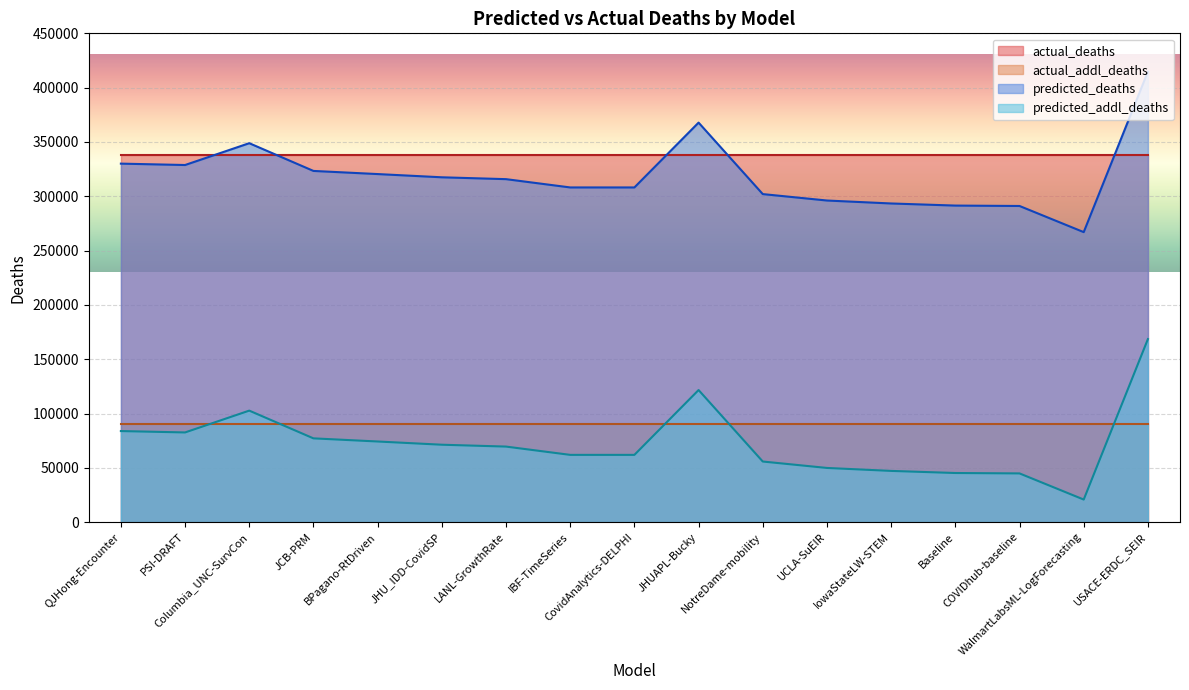

Rank the series at Baseline from lowest to highest value.

predicted_addl_deaths, actual_addl_deaths, predicted_deaths, actual_deaths